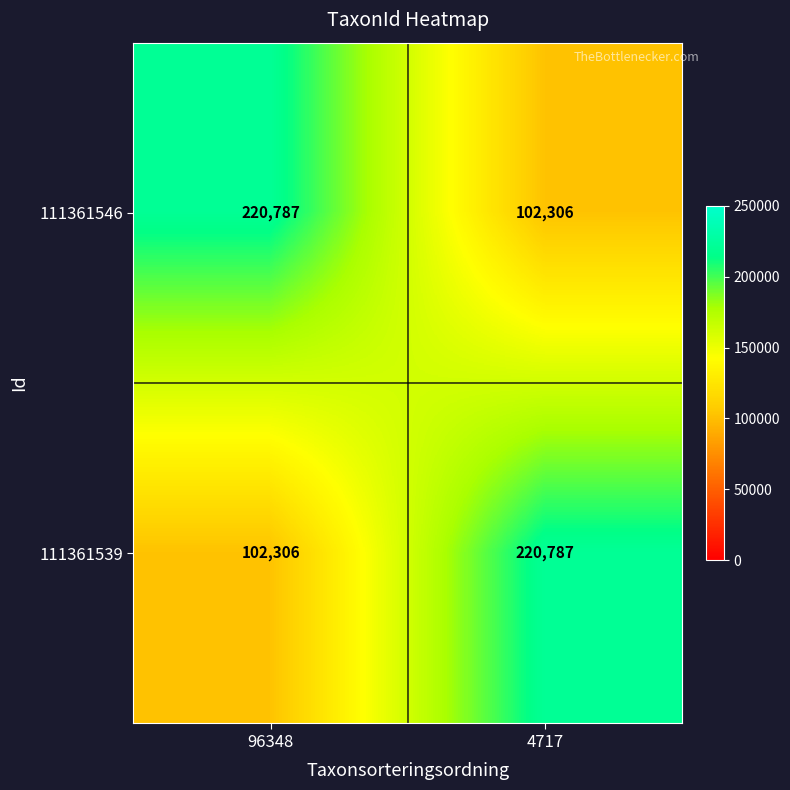

What is the difference between the highest and lowest values at 4717?

118481